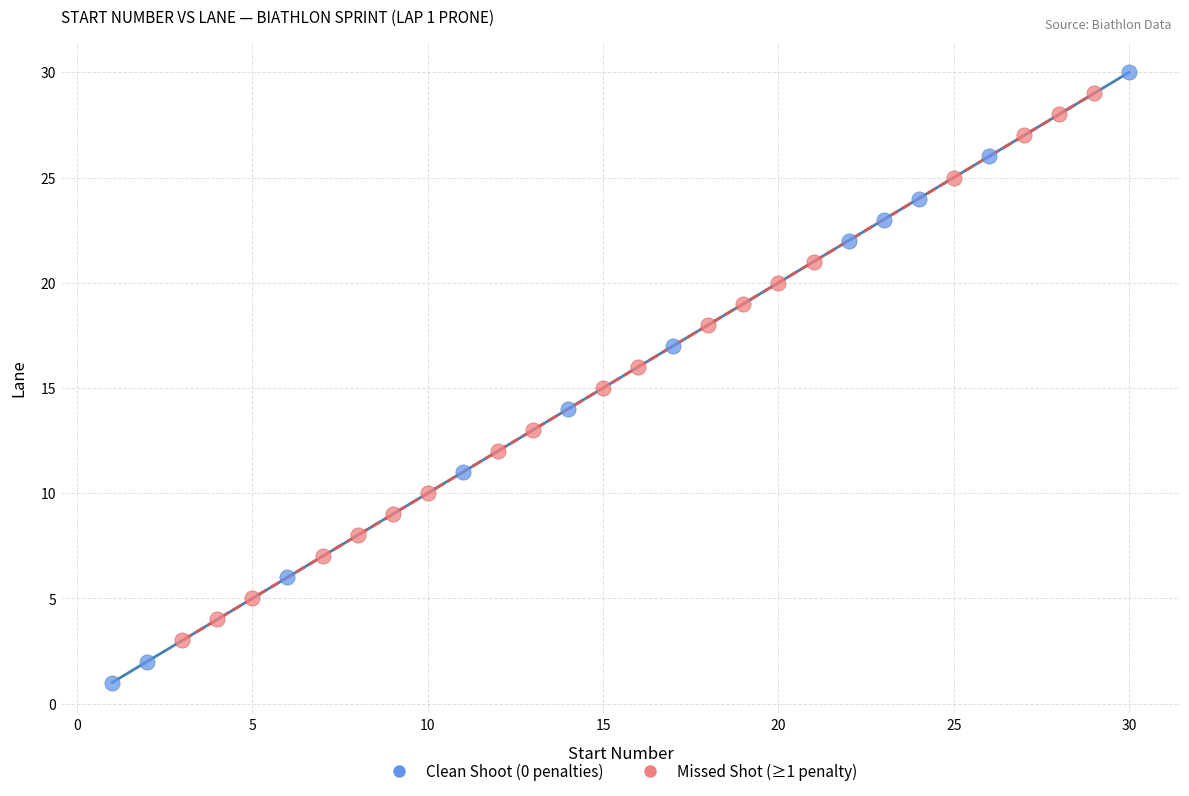

Which series reaches the maximum Y coordinate?

Clean Shoot (0 penalties)